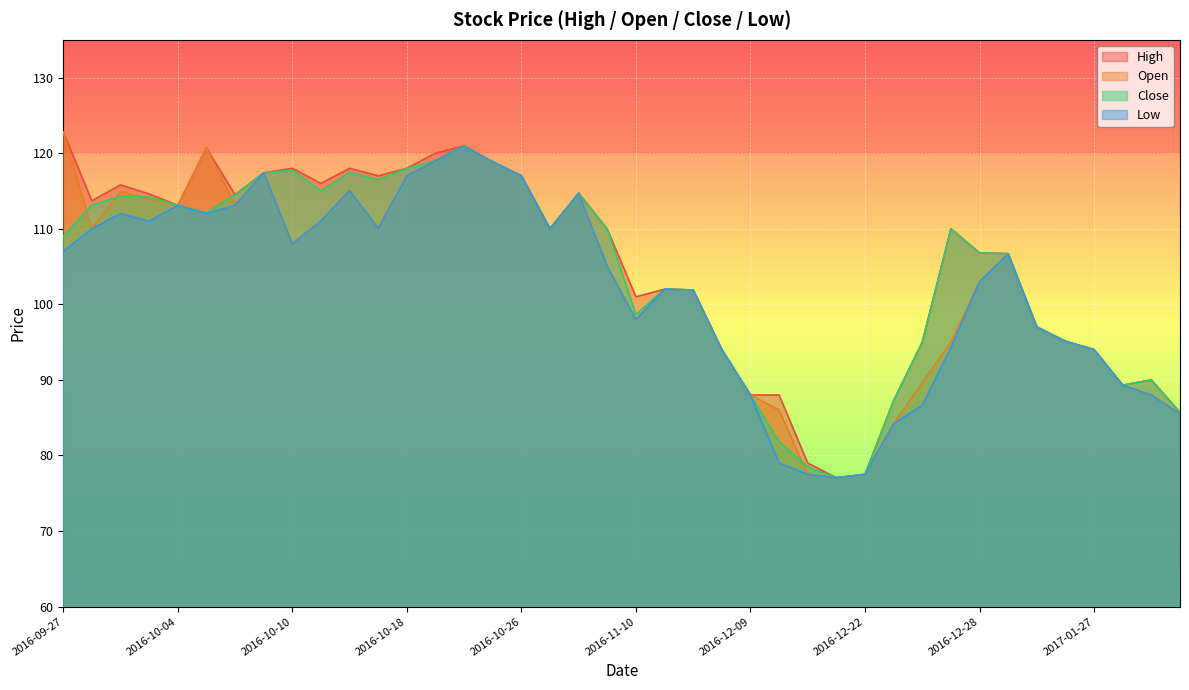

List the series in order of their overall mean, highest first.

High, Close, Open, Low